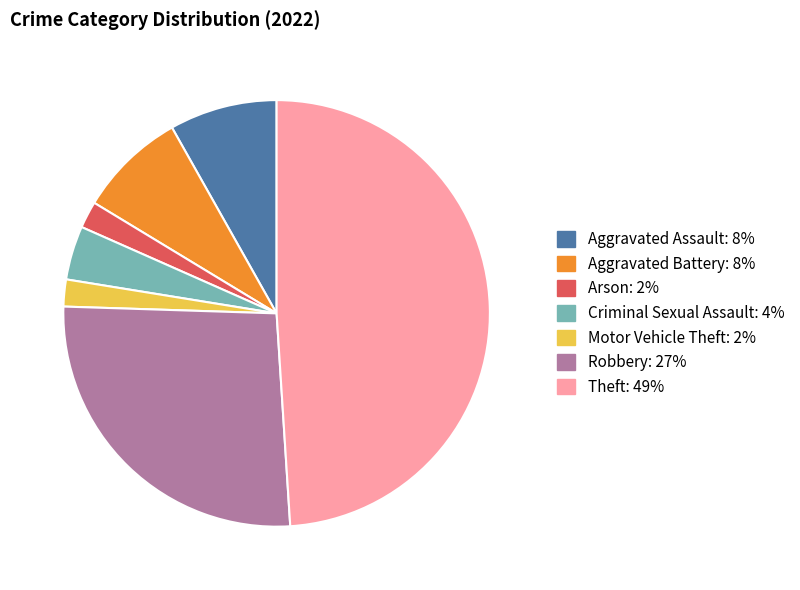

Is there any slice that represents more than half of the pie?

No